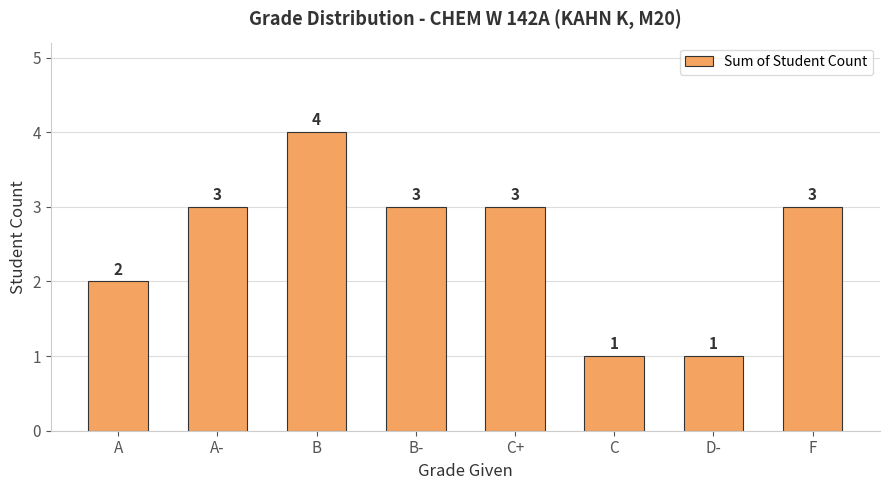

What is the sum of all values?

20